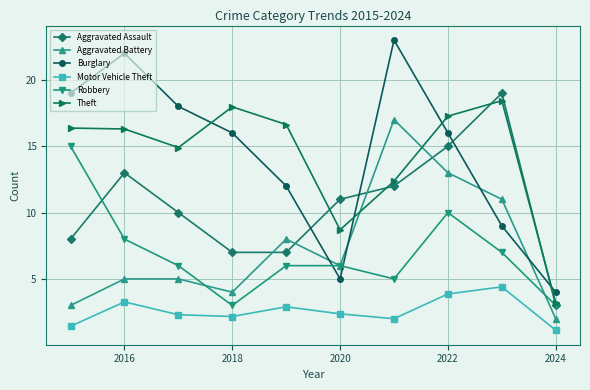

How many interior local valleys does the Burglary series have?

1